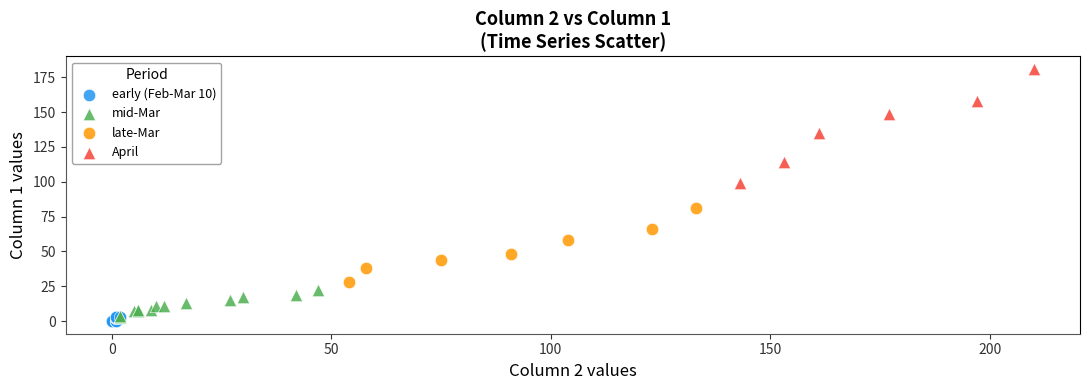

Which series has the largest Y range (max minus min)?

April